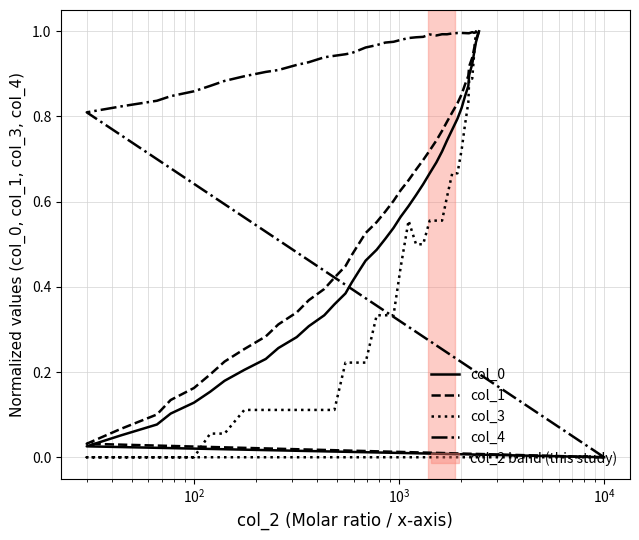

What is the sum of all col_0 values?

20.0